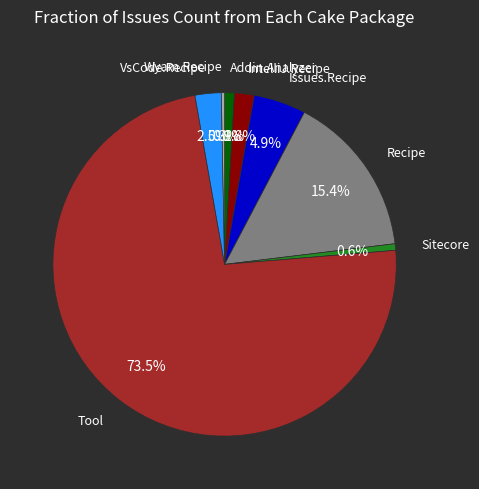

Does any single category account for the majority?

Yes